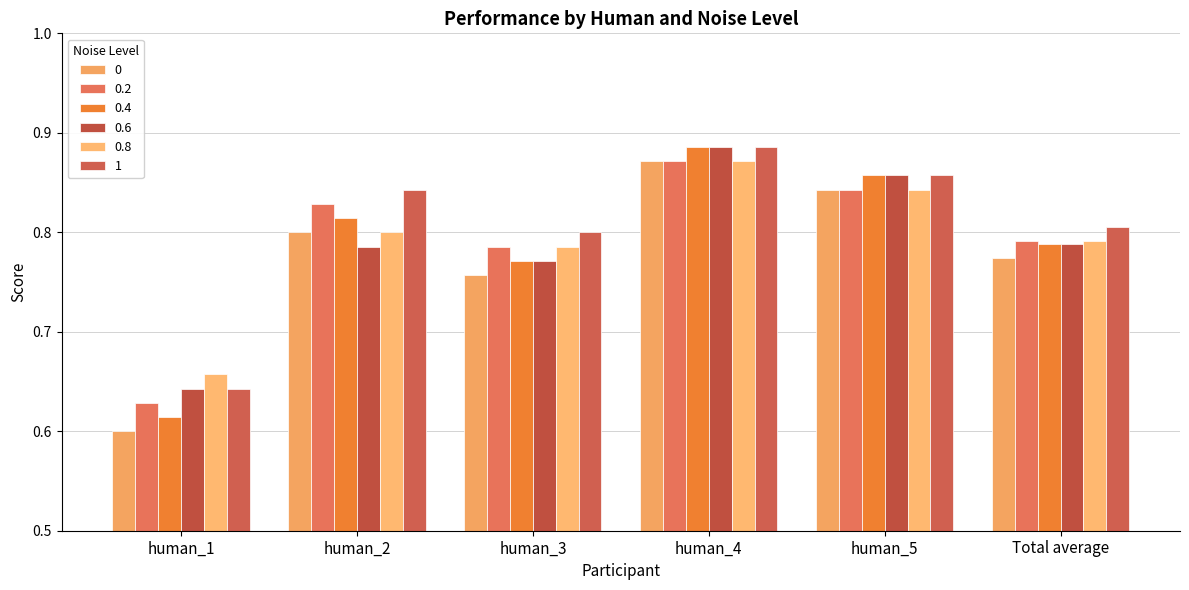

Which series has the largest total across all categories?

1